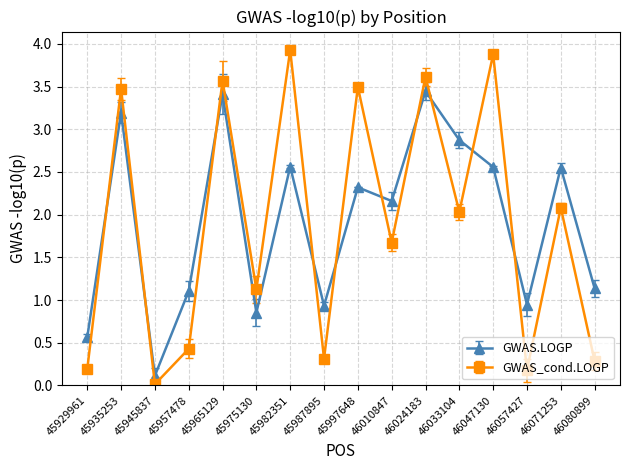

What is the difference between the maximum and minimum values in the GWAS.LOGP series?

3.3